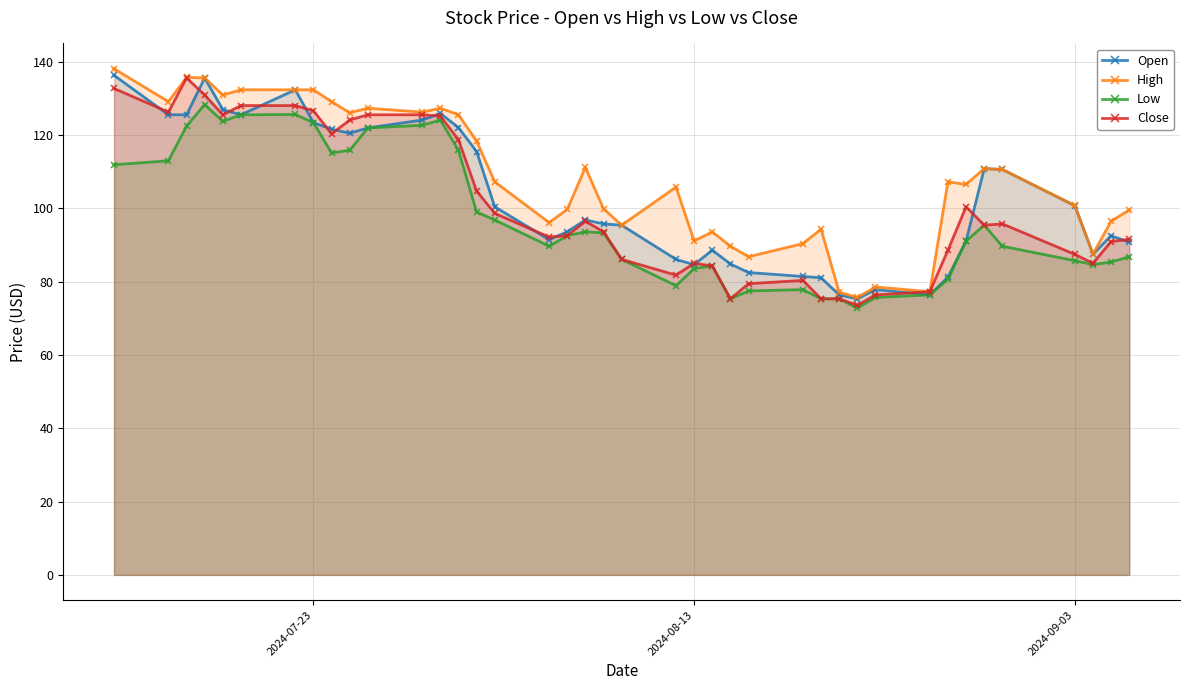

Which series has the largest range (max minus min)?

High